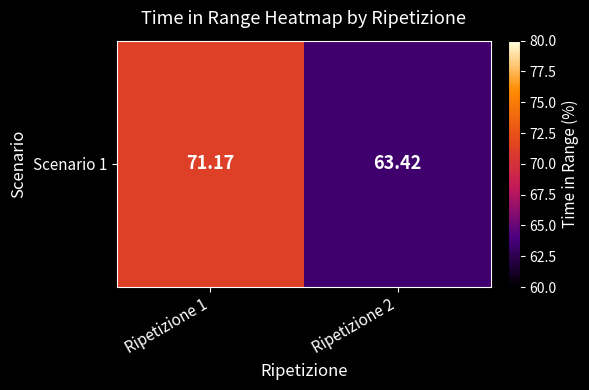

How many data points are less than 71?

1